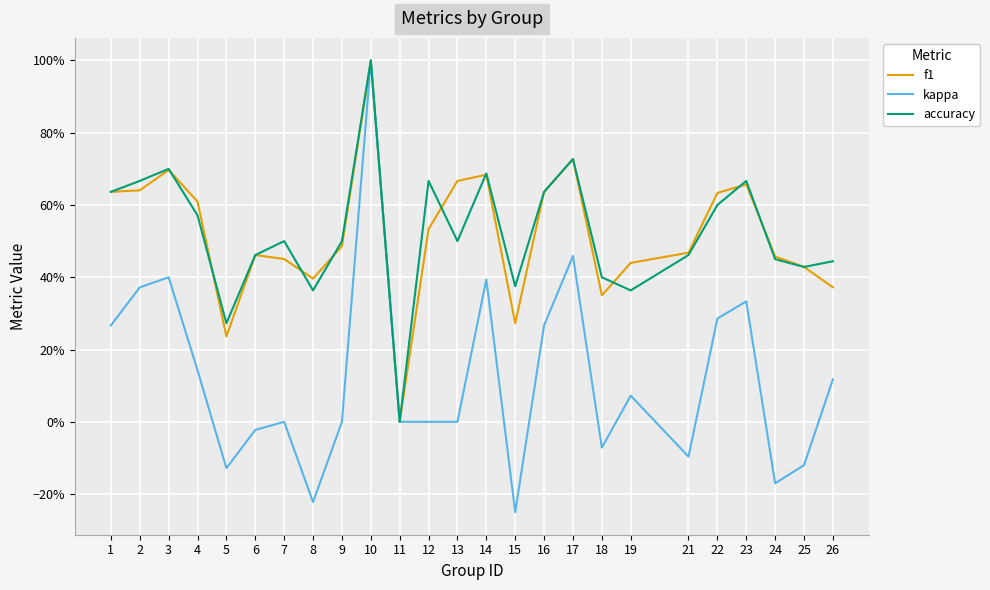

Reading left to right, extract all data points from this chart.

f1: 0.6	0.6	0.7	0.6	0.2	0.5	0.5	0.4	0.5	1.0	0.0	0.5	0.7	0.7	0.3	0.6	0.7	0.3	0.4	0.5	0.6	0.7	0.5	0.4	0.4
kappa: 0.3	0.4	0.4	0.1	-0.1	-0.0	0.0	-0.2	0.0	1.0	0.0	0.0	0.0	0.4	-0.2	0.3	0.5	-0.1	0.1	-0.1	0.3	0.3	-0.2	-0.1	0.1
accuracy: 0.6	0.7	0.7	0.6	0.3	0.5	0.5	0.4	0.5	1.0	0.0	0.7	0.5	0.7	0.4	0.6	0.7	0.4	0.4	0.5	0.6	0.7	0.5	0.4	0.4